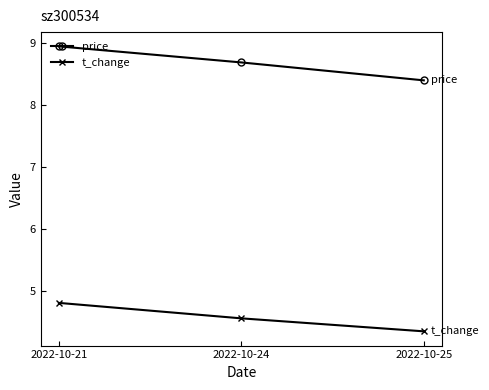

At which category is the sum across all series the highest?

2022-10-21